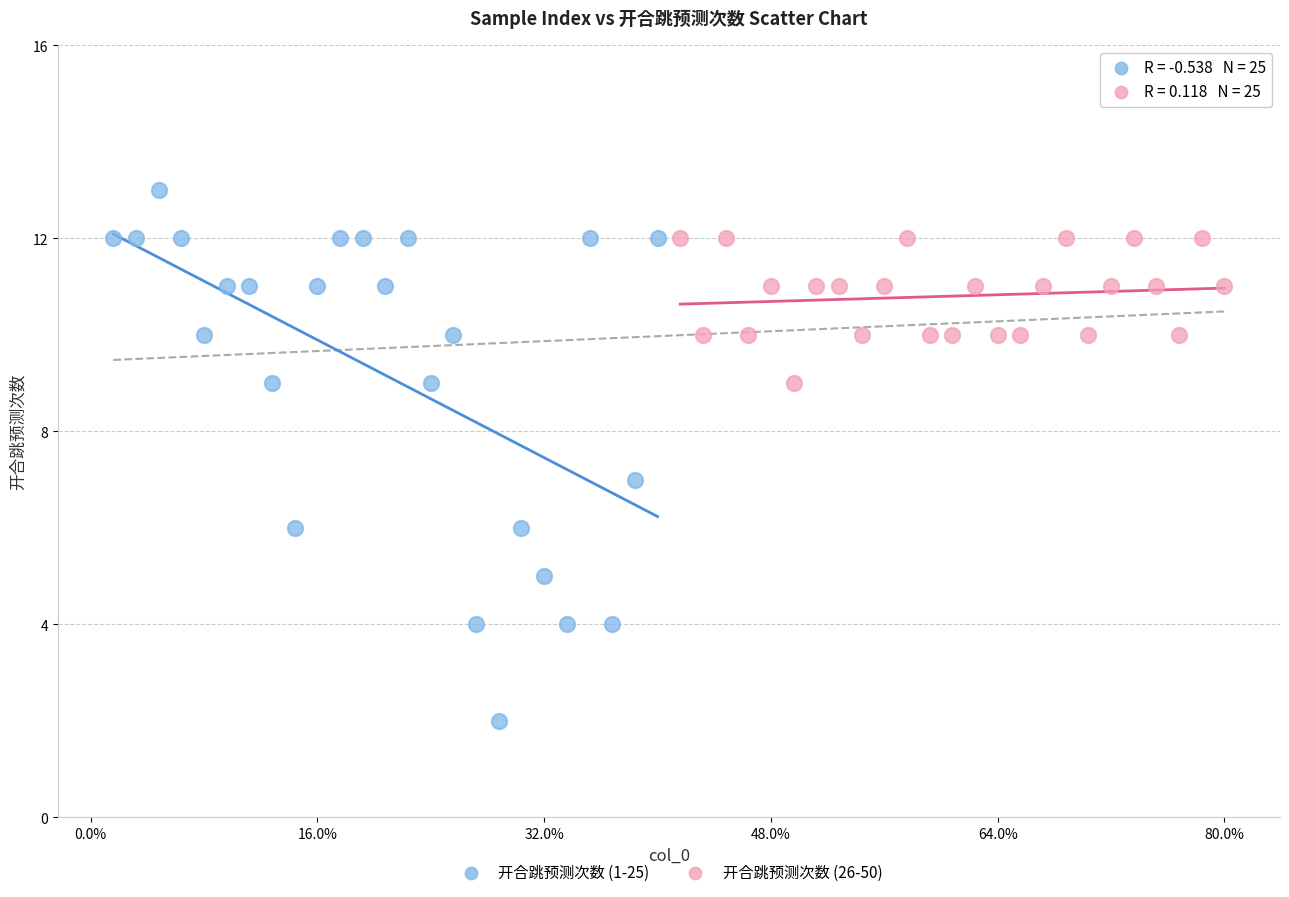

Which series has the widest spread of Y values?

开合跳预测次数 (1-25)